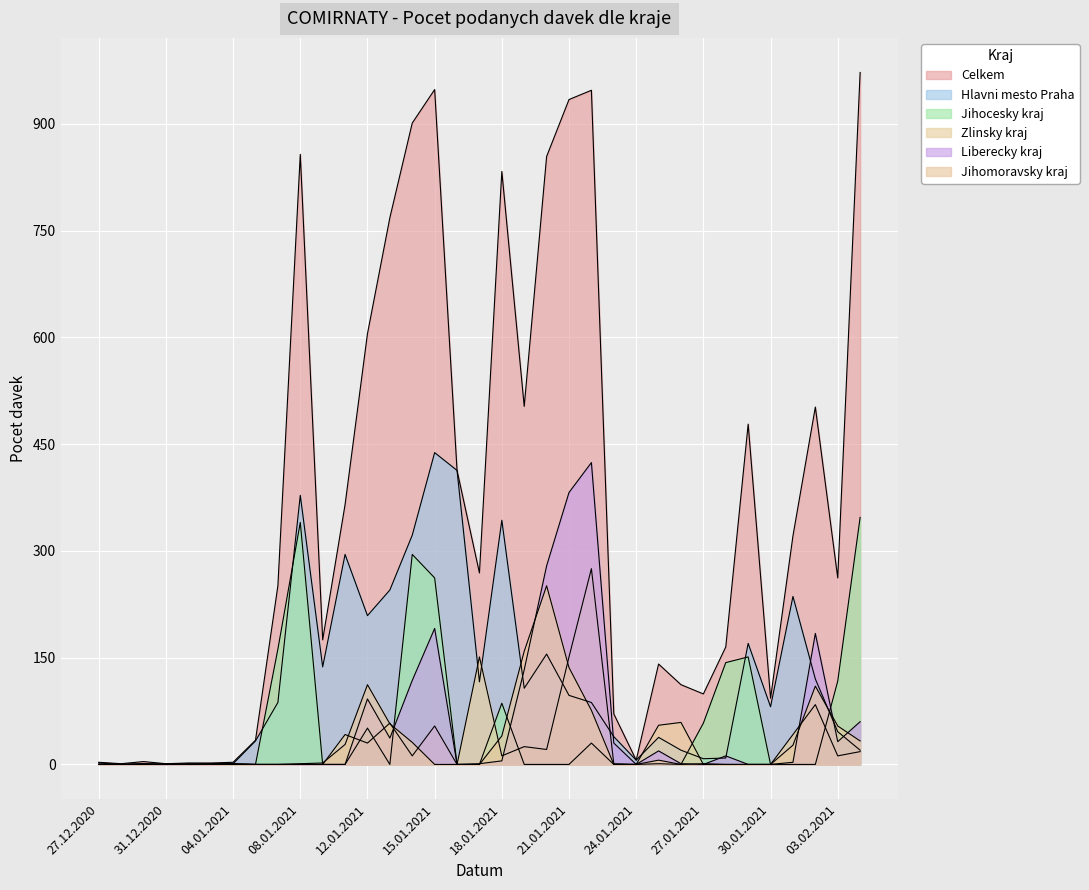

True or false: Liberecky kraj has a value of 0 at 30.01.2021.

True